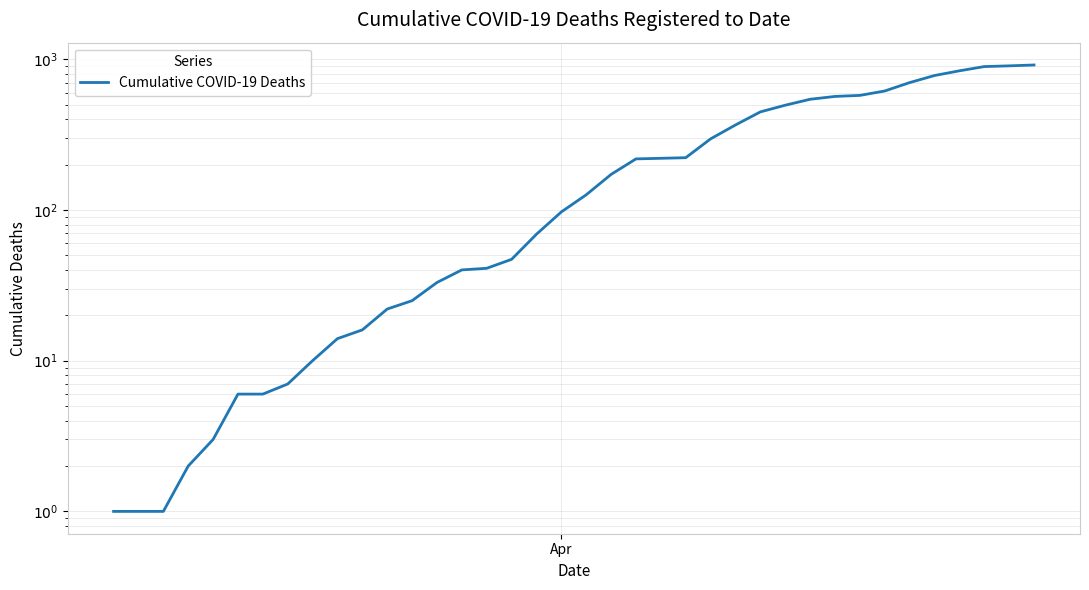

How many values are below 126?

19